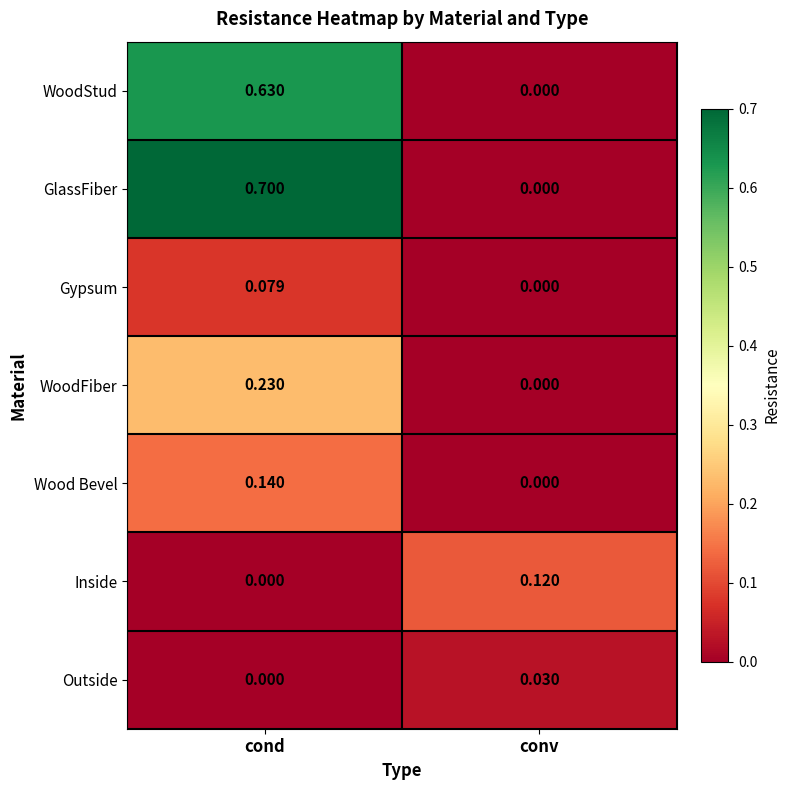

List the series in order of their peak value, lowest first.

Outside, Gypsum, Inside, Wood Bevel, WoodFiber, WoodStud, GlassFiber